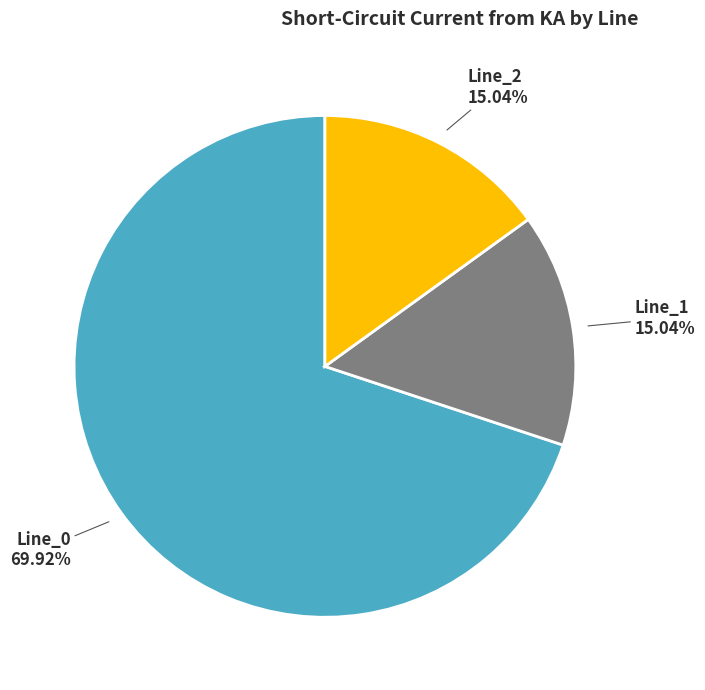

Does any single category account for the majority?

Yes